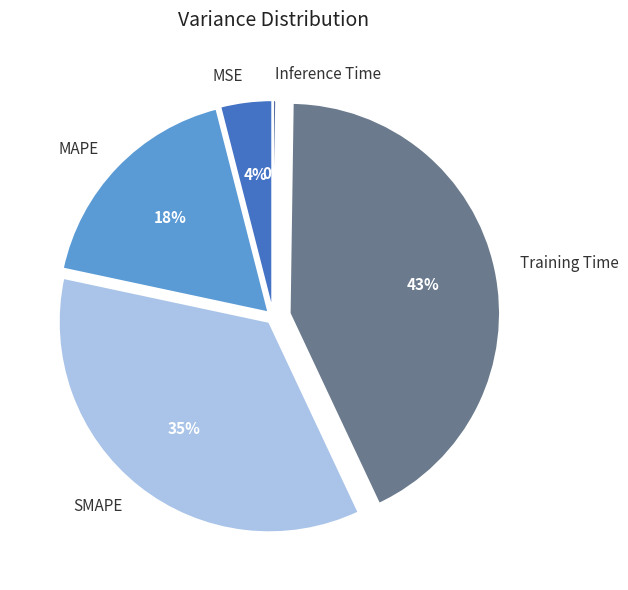

Is there a majority slice in this chart?

No